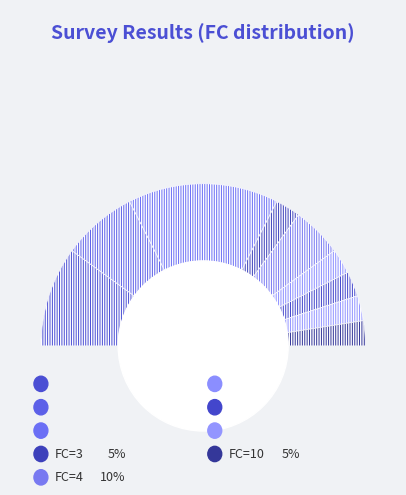

What is the ratio of the value at 5 to the value at 9?

0.6